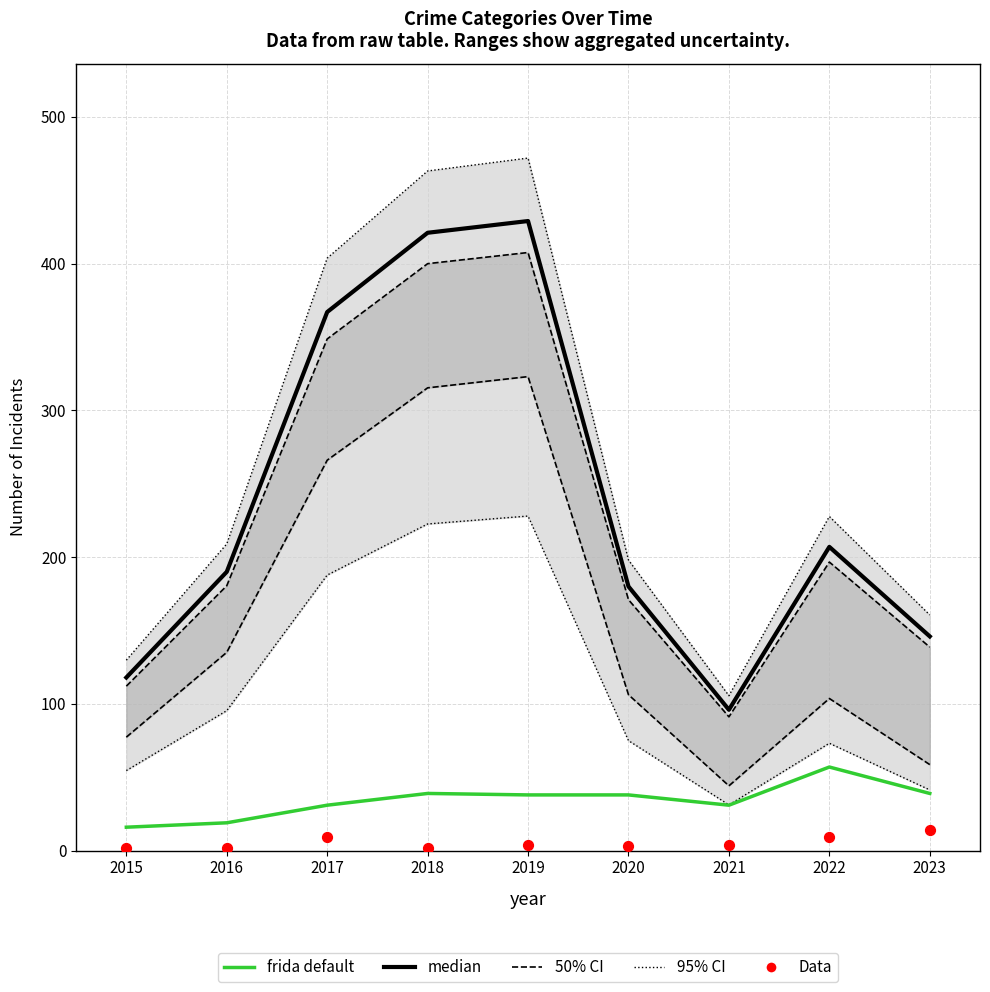

Which series contains the lowest Y value?

Data